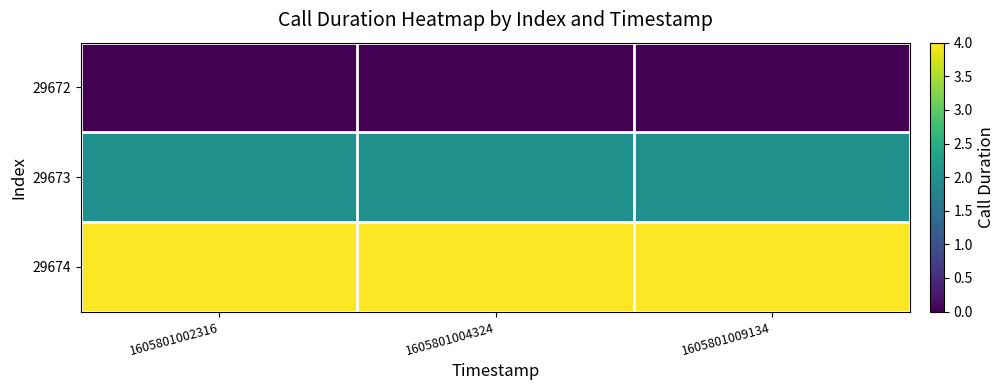

Rank the series by their average value, from highest to lowest.

29674, 29673, 29672